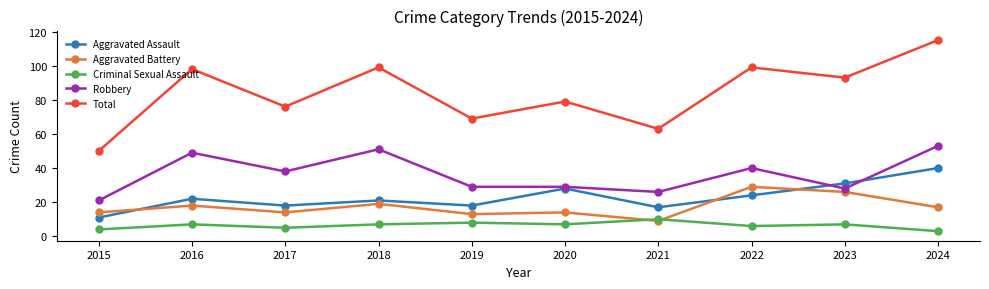

In Criminal Sexual Assault, how many points are higher than both neighbors (excluding endpoints)?

4